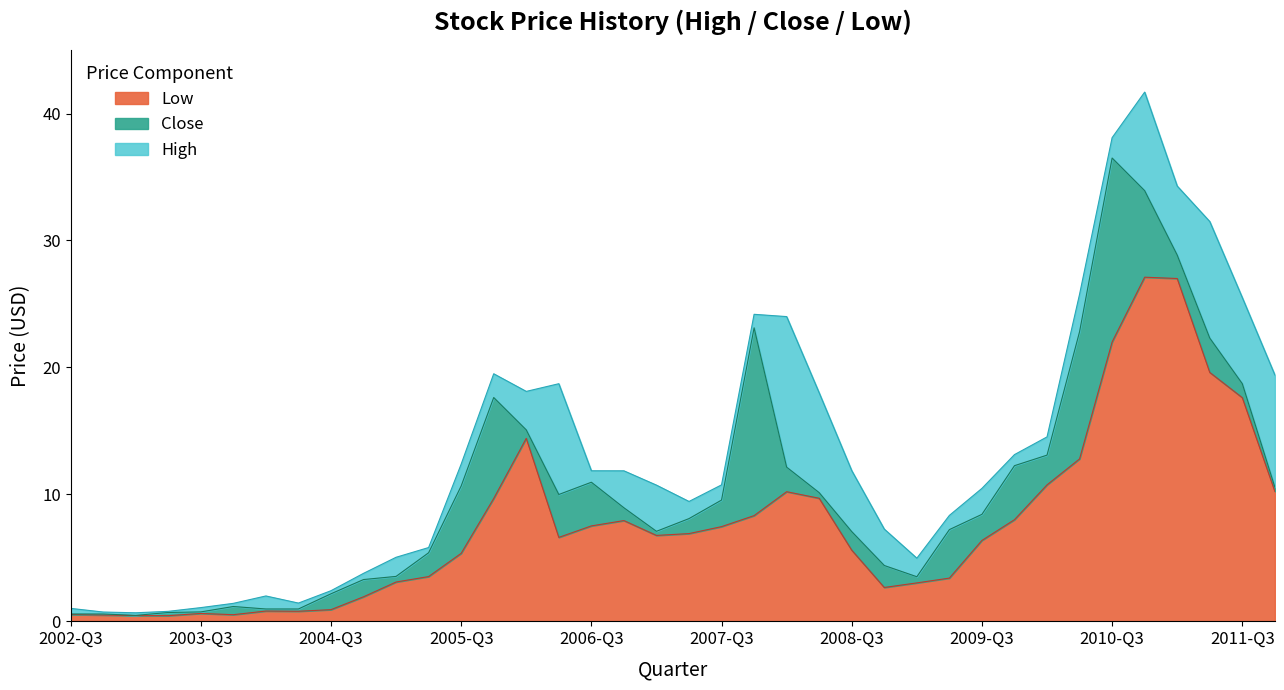

Where does the Low series first go above 6?

13